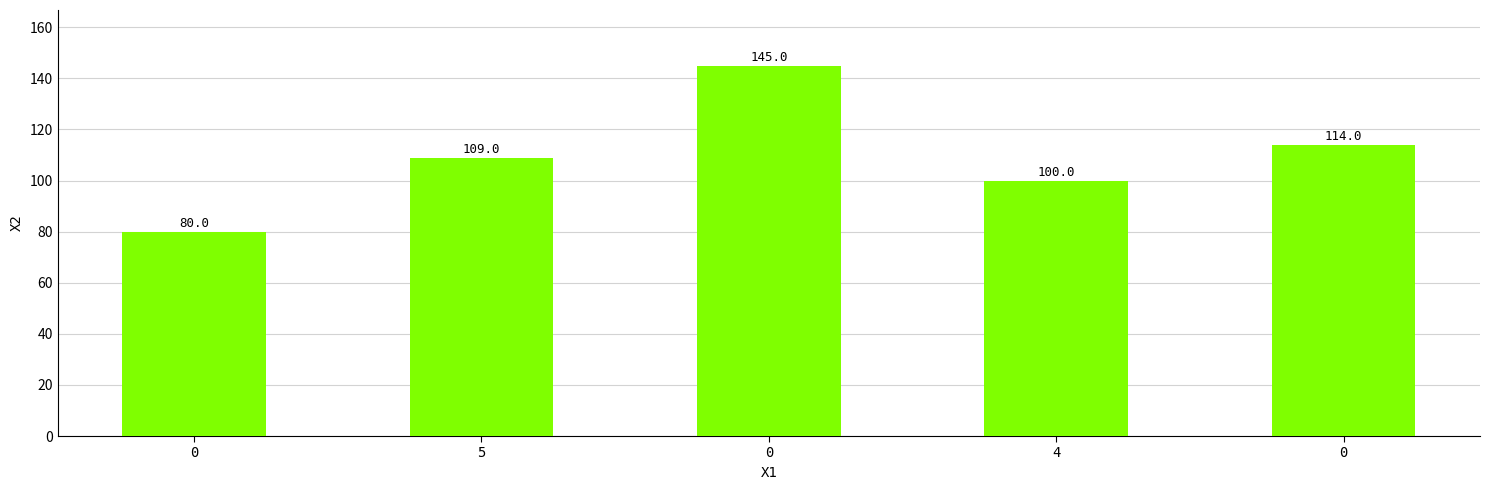

Read the value at 5.

109